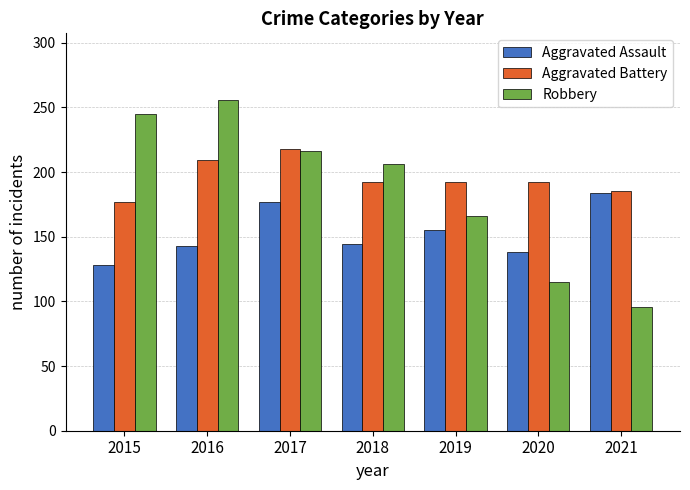

Between 2017 and 2020, which series saw the biggest shift?

Robbery